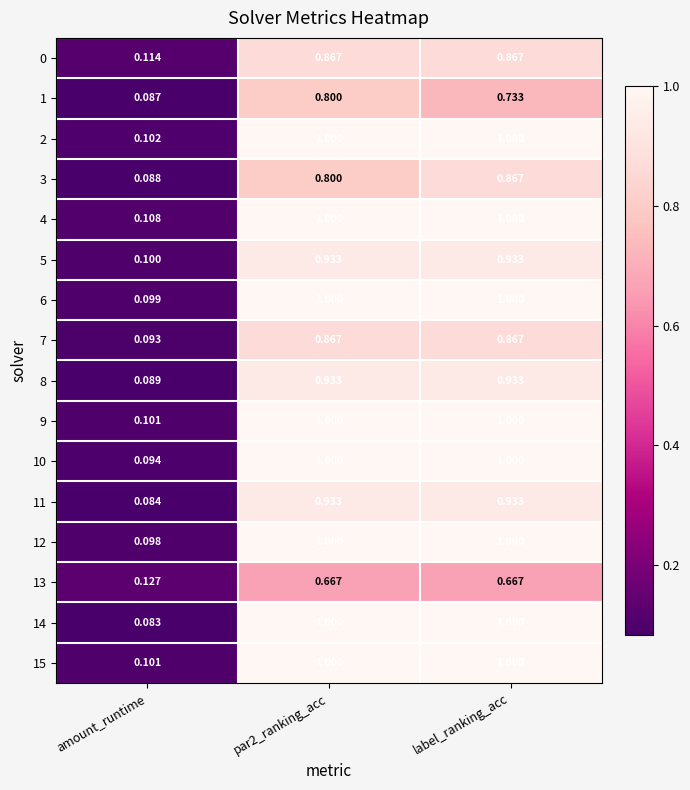

Where is 0 nearest to the value 0?

amount_runtime